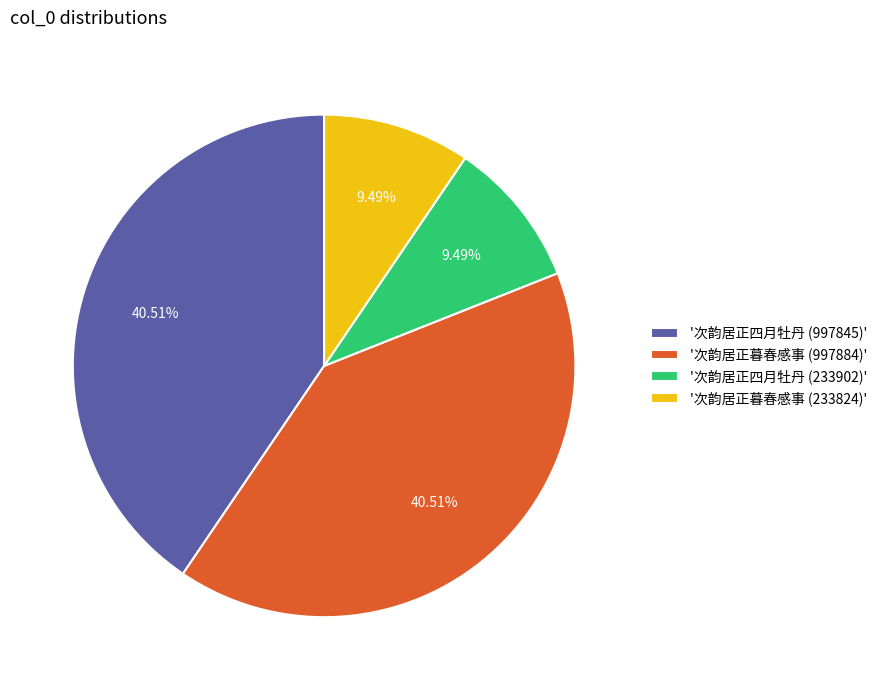

Is there a majority slice in this chart?

No